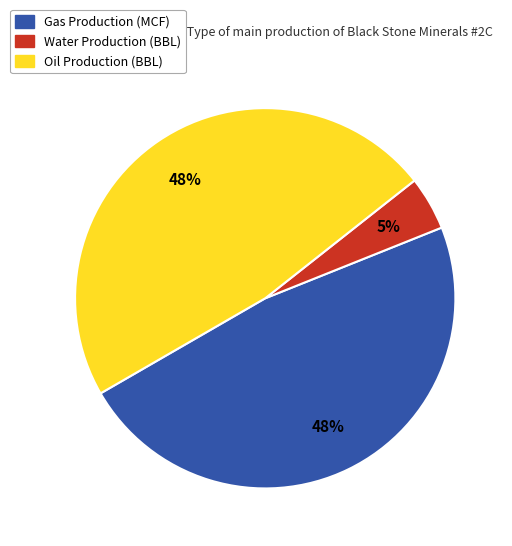

Does any single category account for the majority?

No